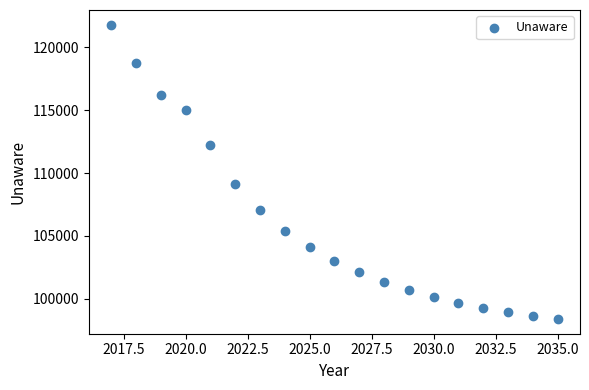

What is the range of X values (max minus min)?

18